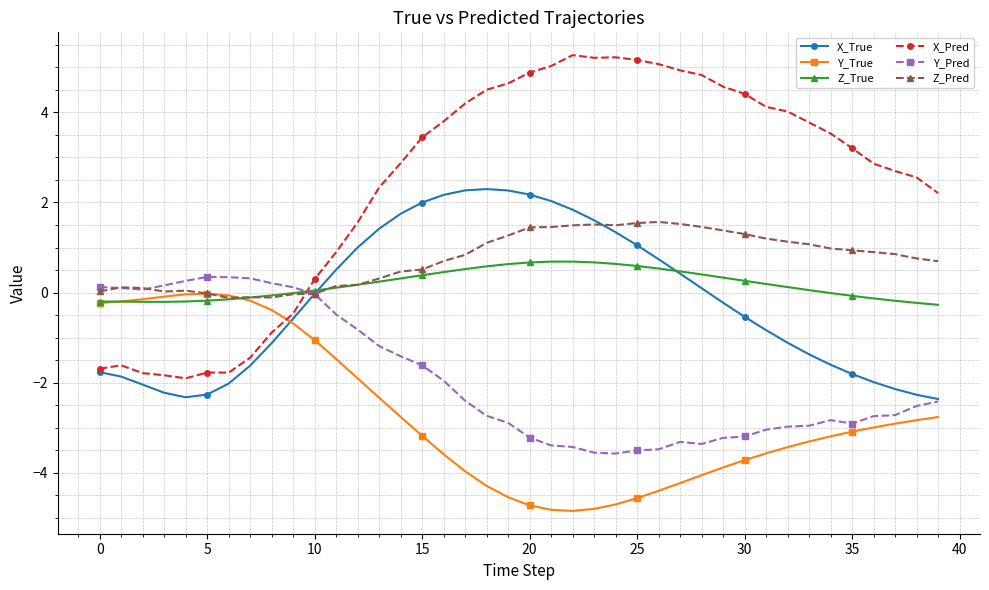

How many data points in X_Pred are less than 3?

19